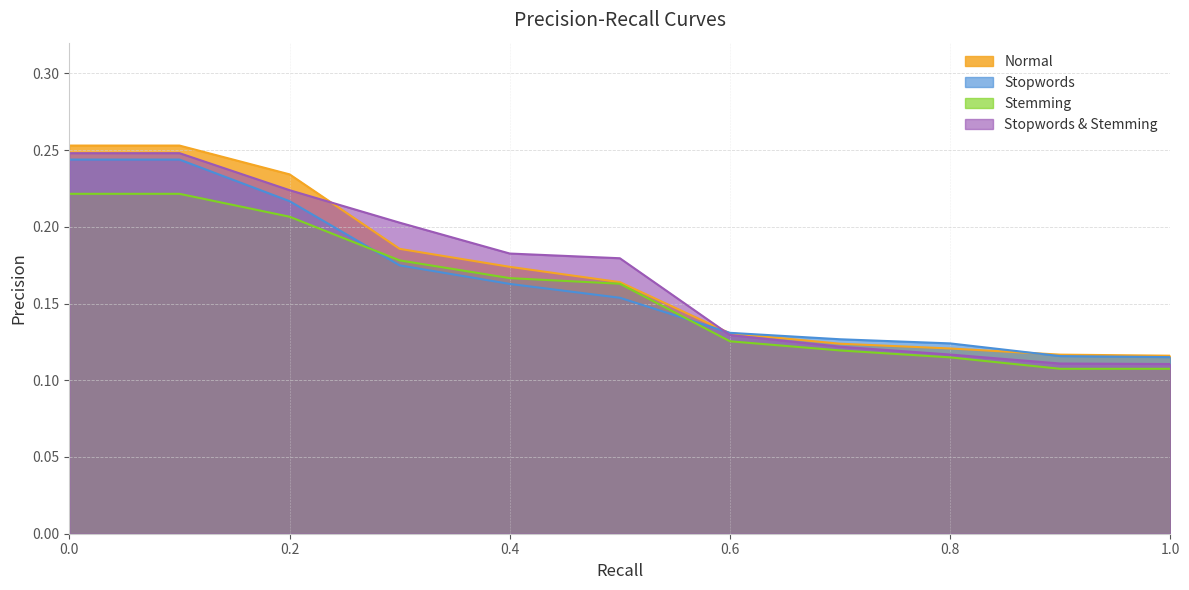

What are all the series names shown in the legend?

Normal, Stopwords, Stemming, Stopwords & Stemming